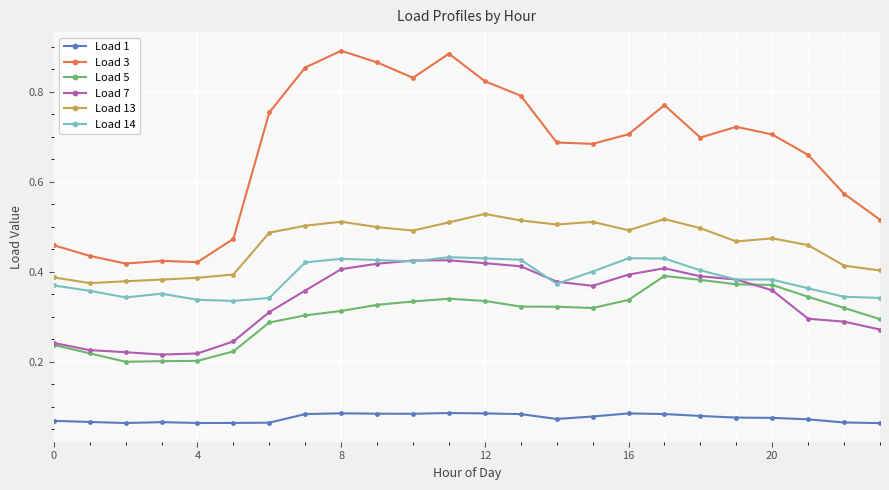

At how many categories does at least one series exceed 0?

24